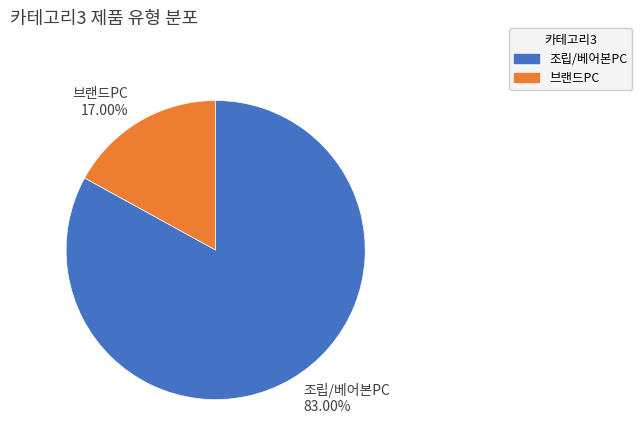

To the nearest percent, what is the difference between the largest and smallest slice percentages?

66%